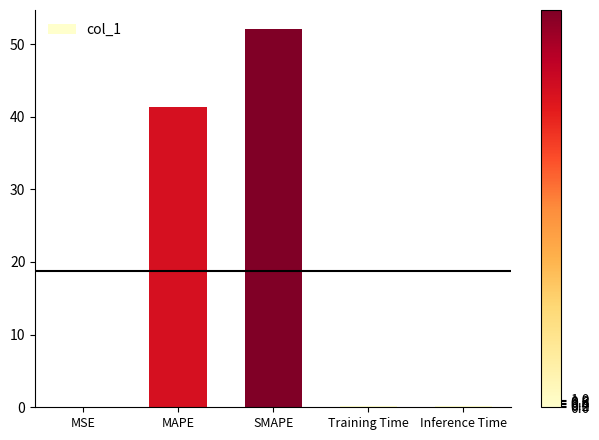

What is the maximum value shown in the chart?

52.1